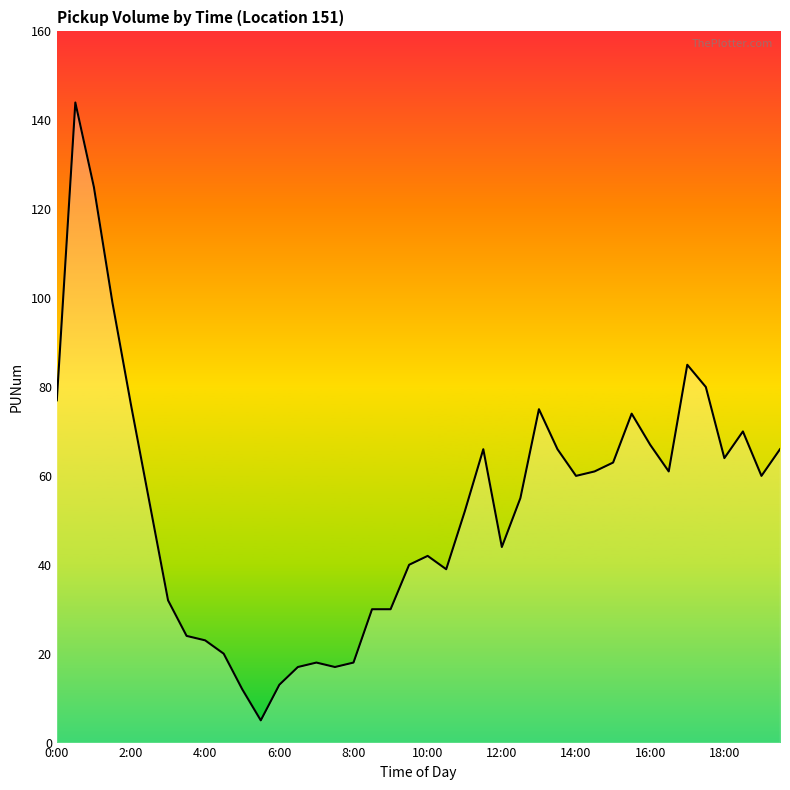

What is the maximum value shown in the chart?

144